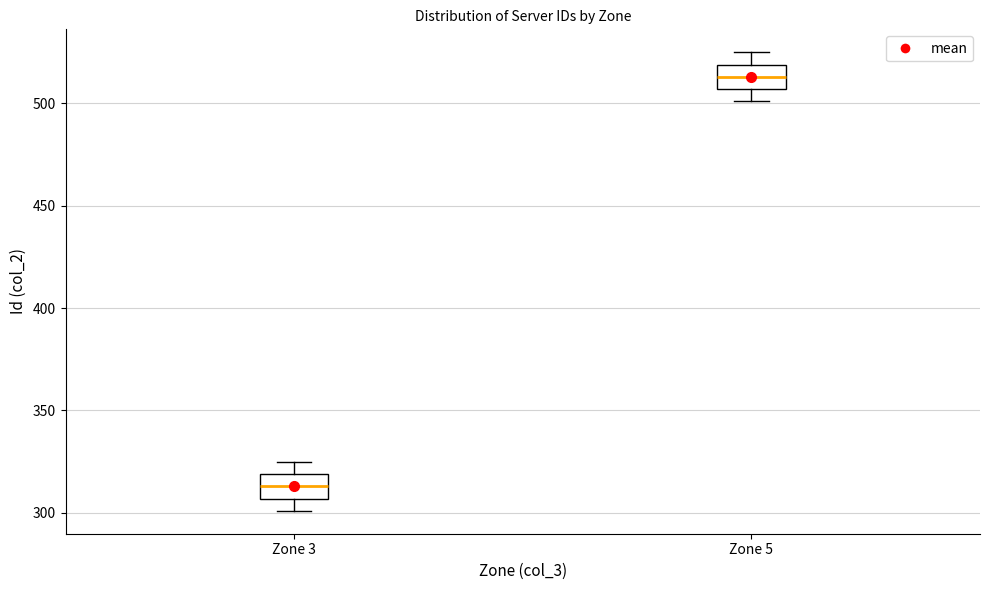

Which box's median line is the lowest?

Zone 3